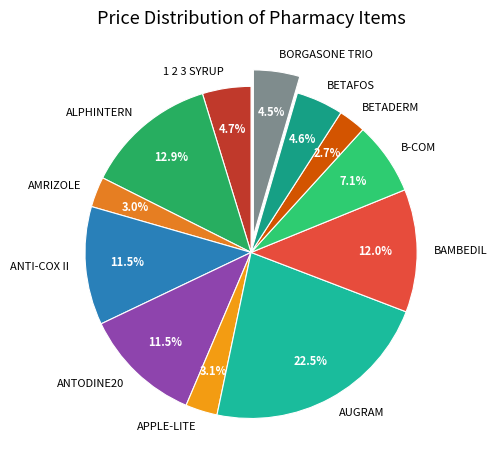

Count the number of slices in the pie.

12